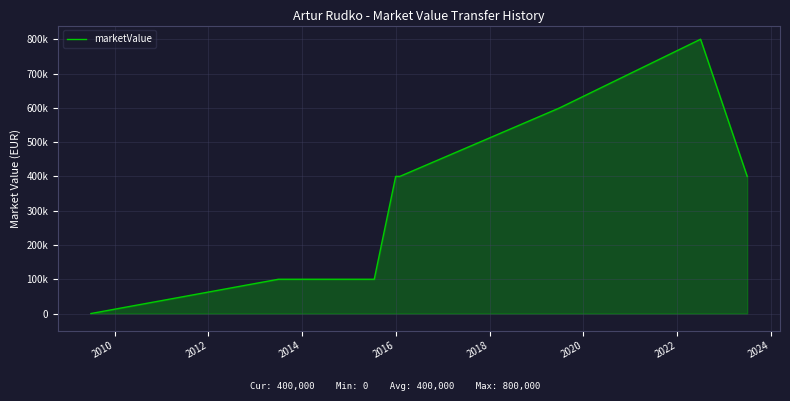

Does the chart have visible grid lines?

Yes